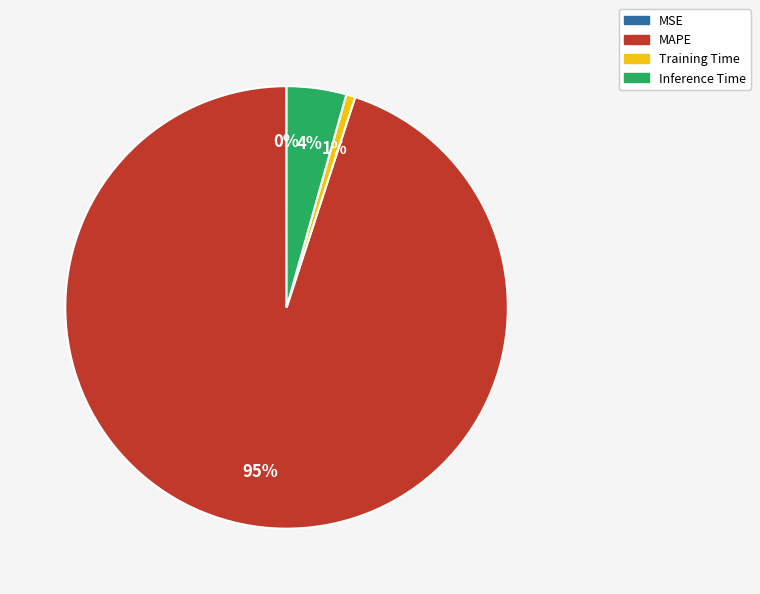

Is the sum of Training Time and Inference Time greater than half?

No